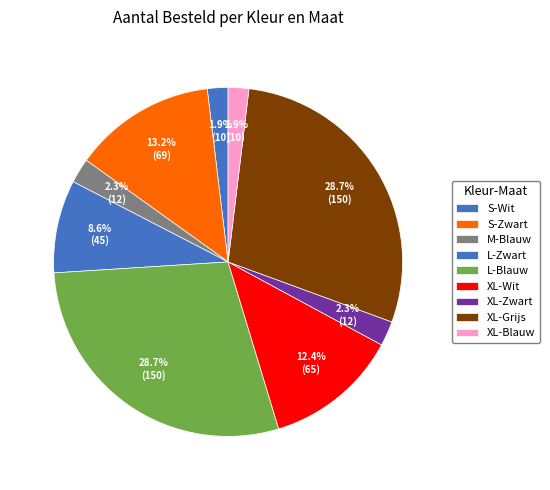

Is there a majority slice in this chart?

No